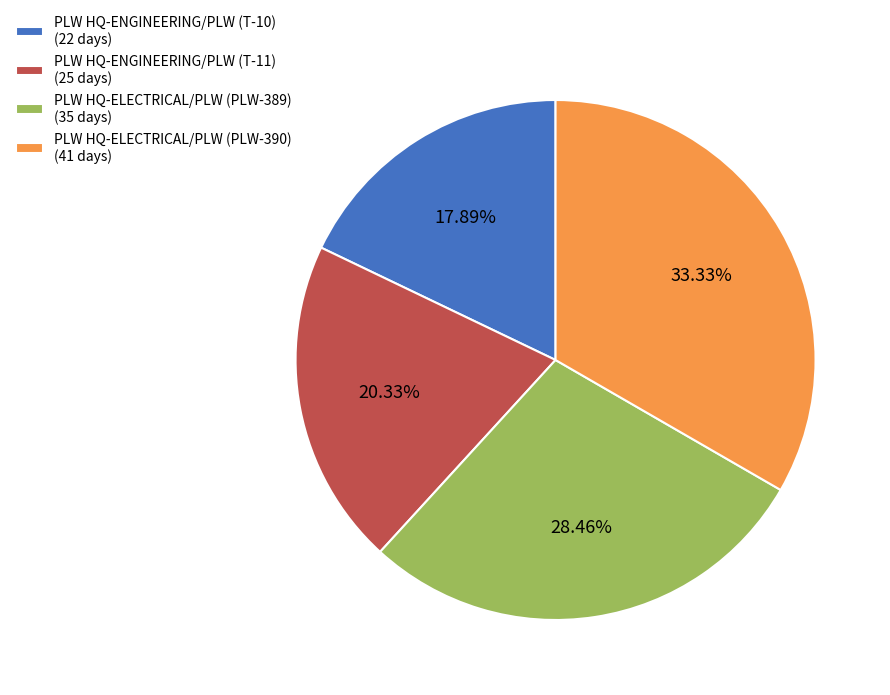

To the nearest percent, what portion does PLW HQ-ELECTRICAL/PLW (PLW-390) represent?

33%